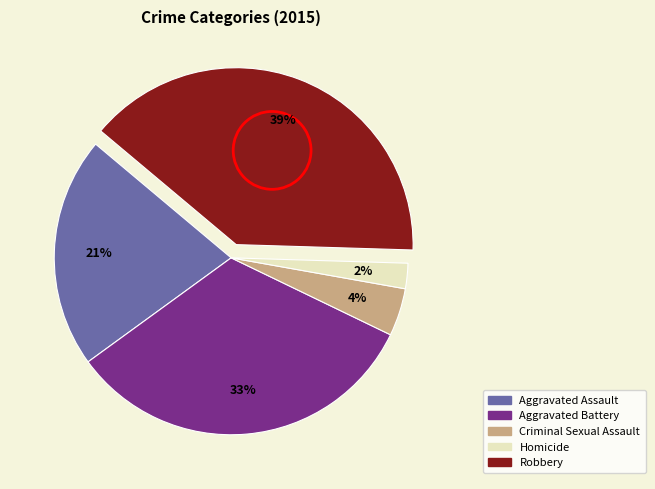

Count the number of slices in the pie.

5